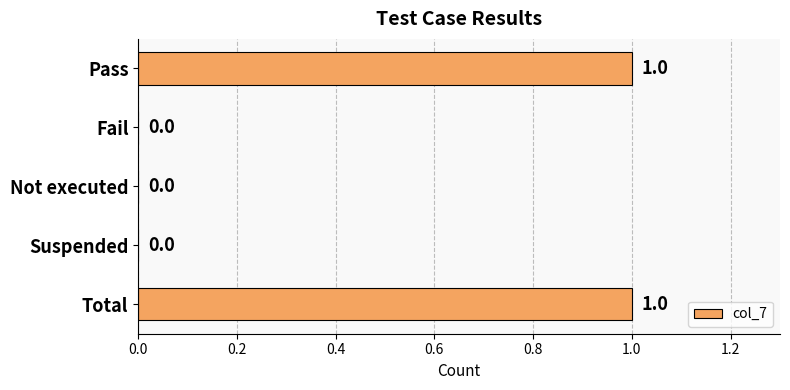

The value at Not executed is 0. True or false?

True